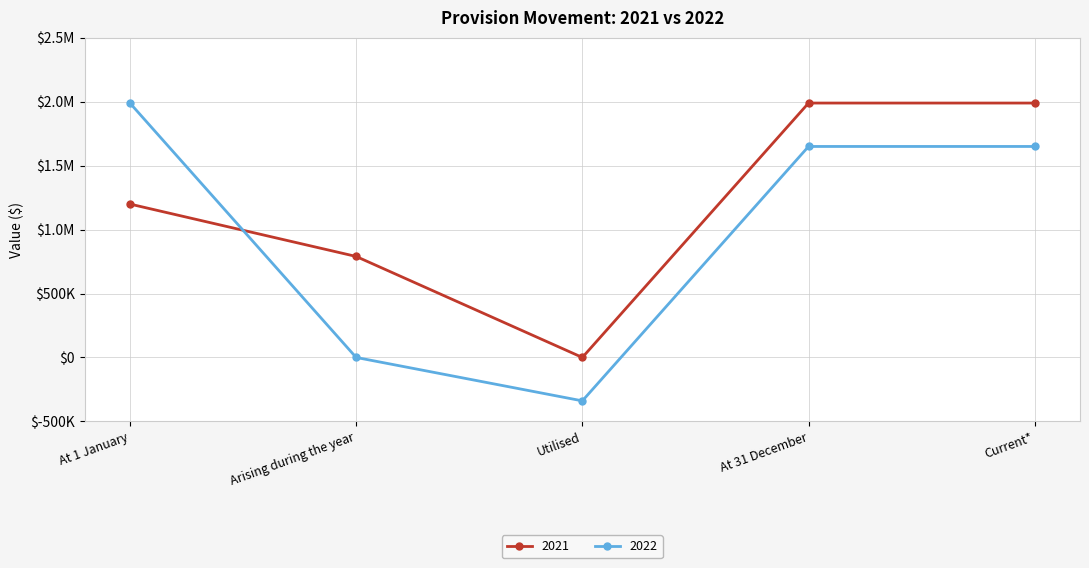

What is the sum of all 2021 values?

5970315